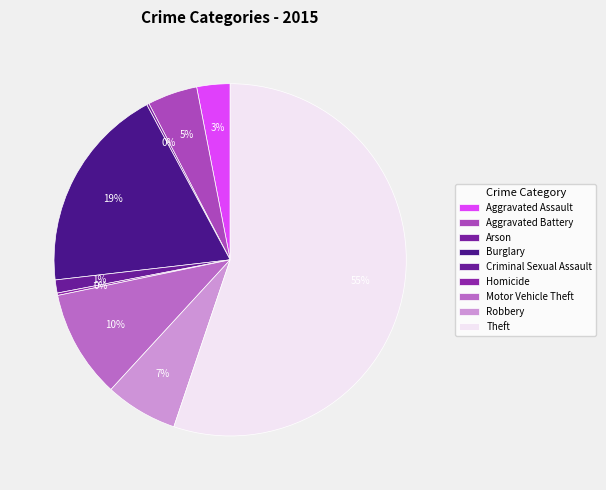

What percentage is the Motor Vehicle Theft slice, to the nearest percent?

10%